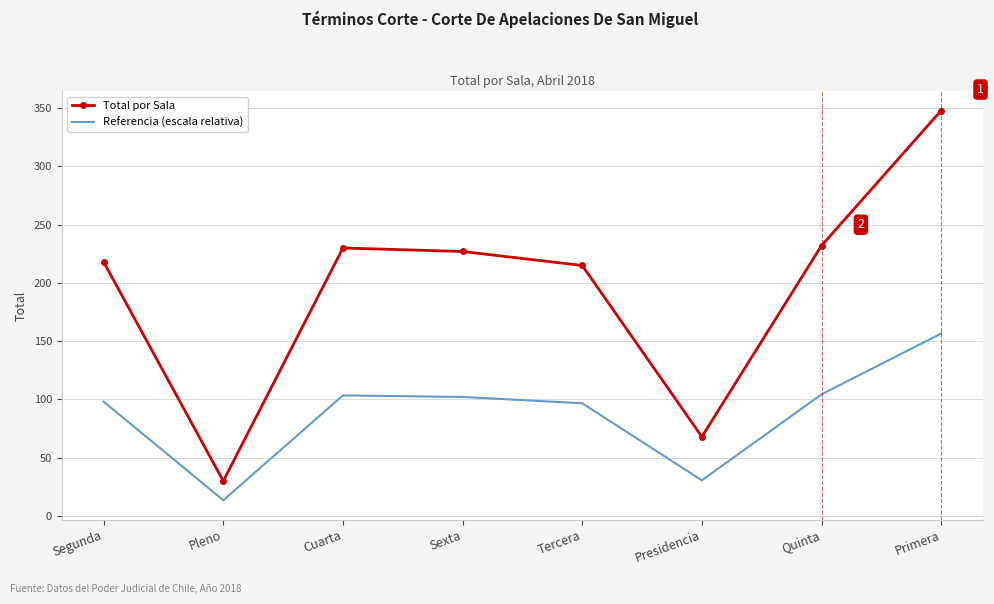

The value of Referencia (escala relativa) at Sexta is 161.4. True or false?

False